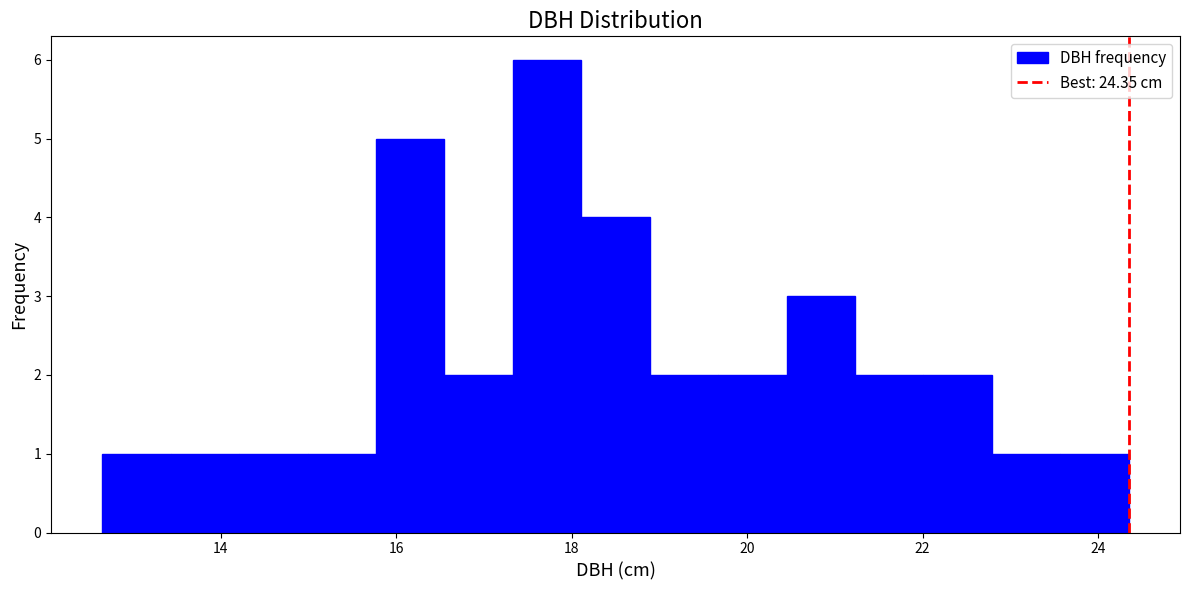

Read against the x-axis, roughly where is the centre of the tallest bar?

17.8